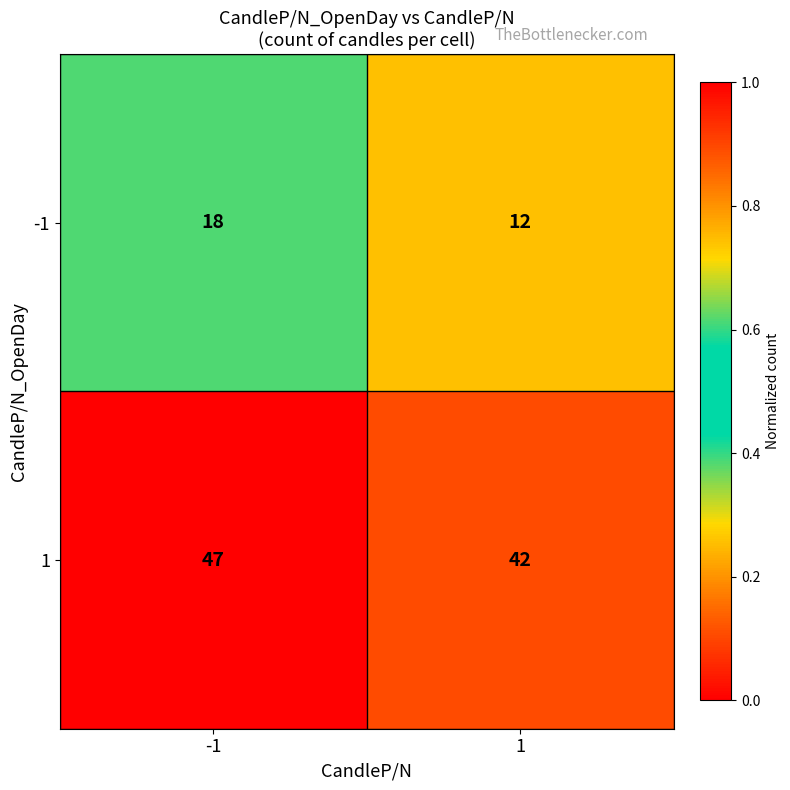

What is the lowest value of the -1 series?

12